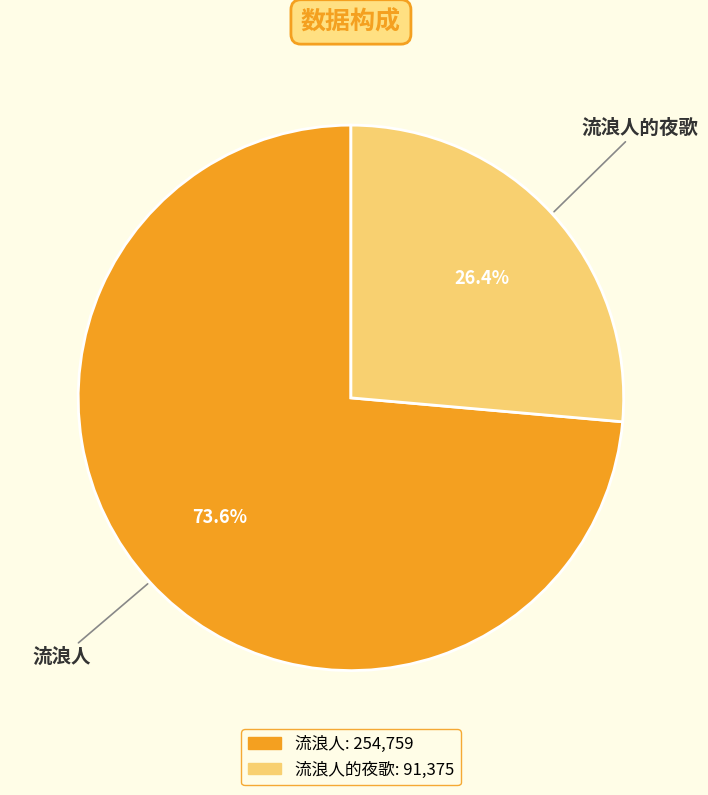

Is there a majority slice in this chart?

Yes